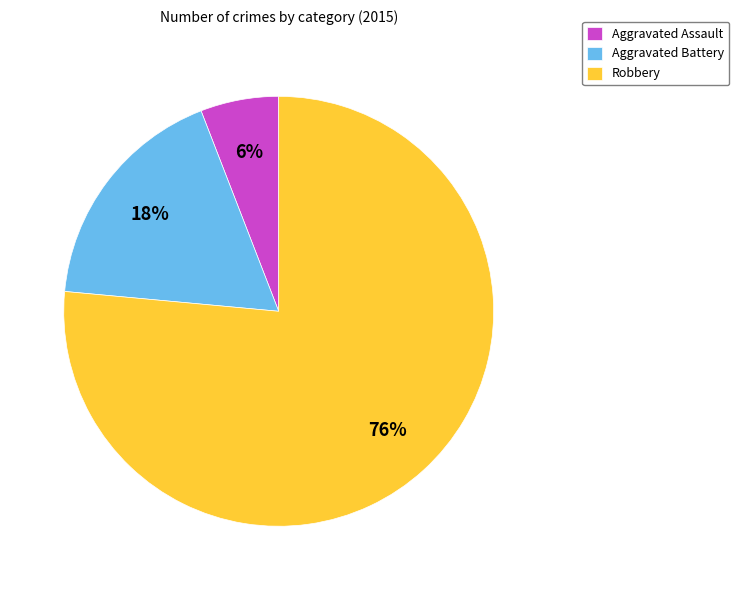

To the nearest percent, what portion does Robbery represent?

76%